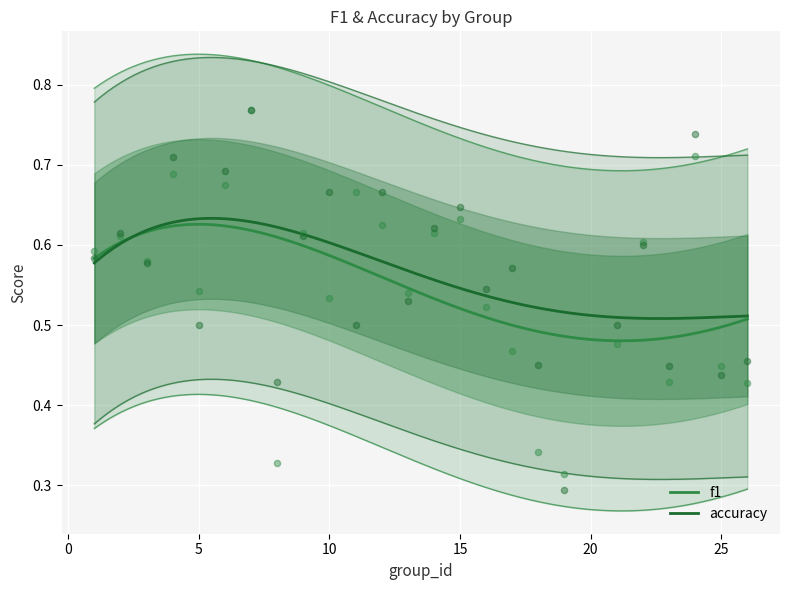

What are all the series names shown in the legend?

f1, accuracy